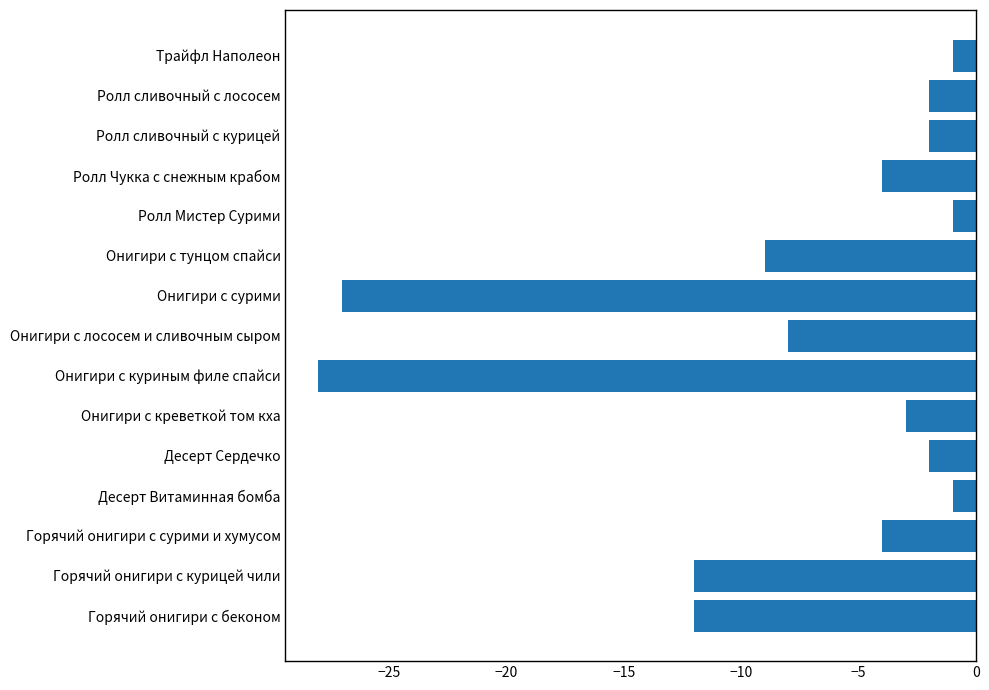

True or false: the data shows -10 at Онигири с куриным филе спайси.

False